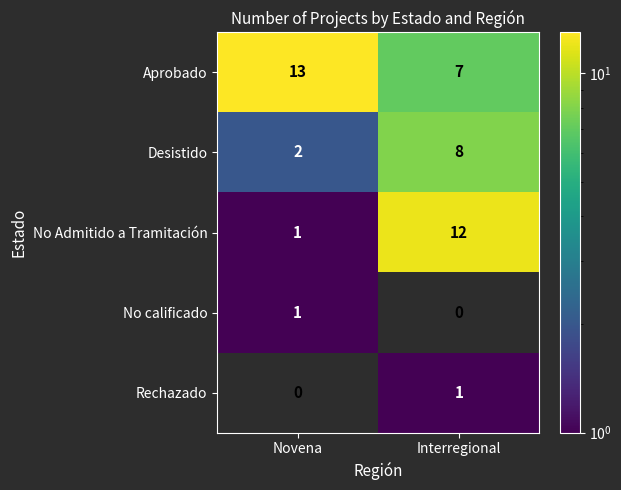

Read the No Admitido a Tramitación value at Interregional, to the nearest 5.

10